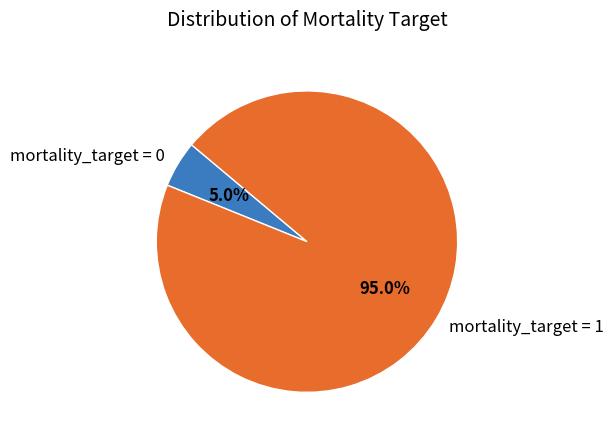

What portion of the pie excludes mortality_target = 1?

5.0%